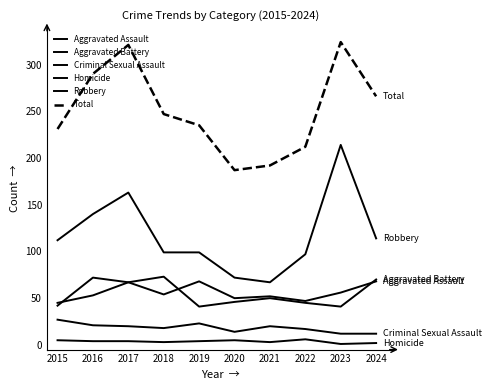

What is the difference between the highest and lowest values at 2021?

189